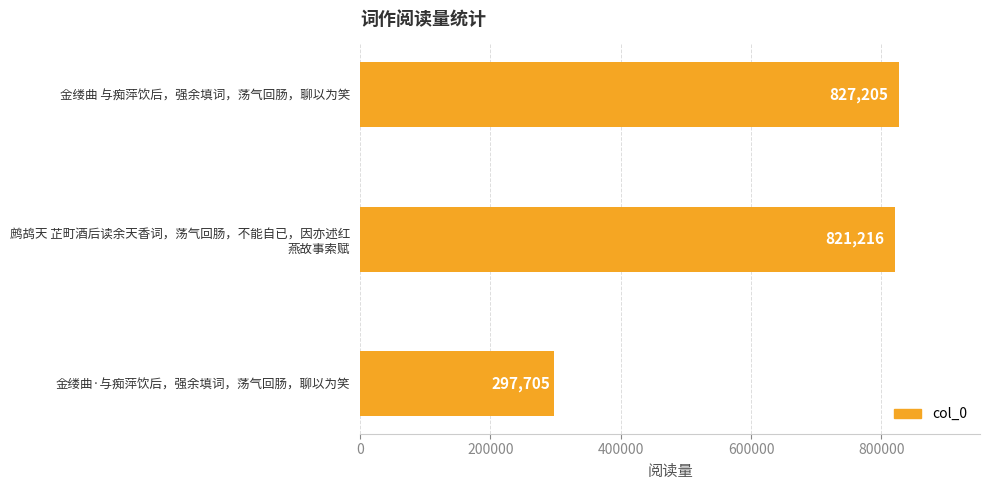

The value at 金缕曲·与痴萍饮后，强余填词，荡气回肠，聊以为笑 is 297705. True or false?

True